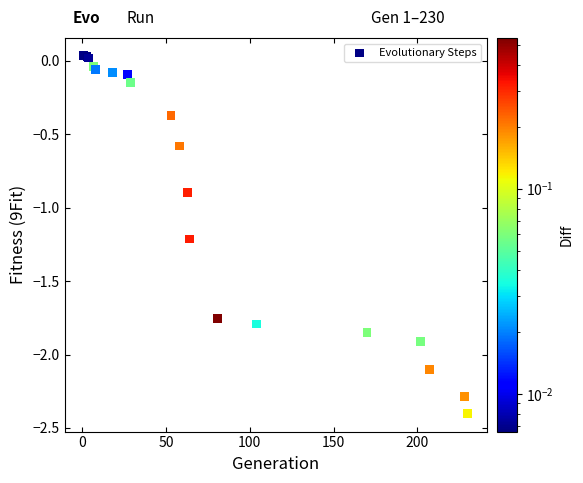

What Y value in the scatter plot is closest to -1?

-0.9